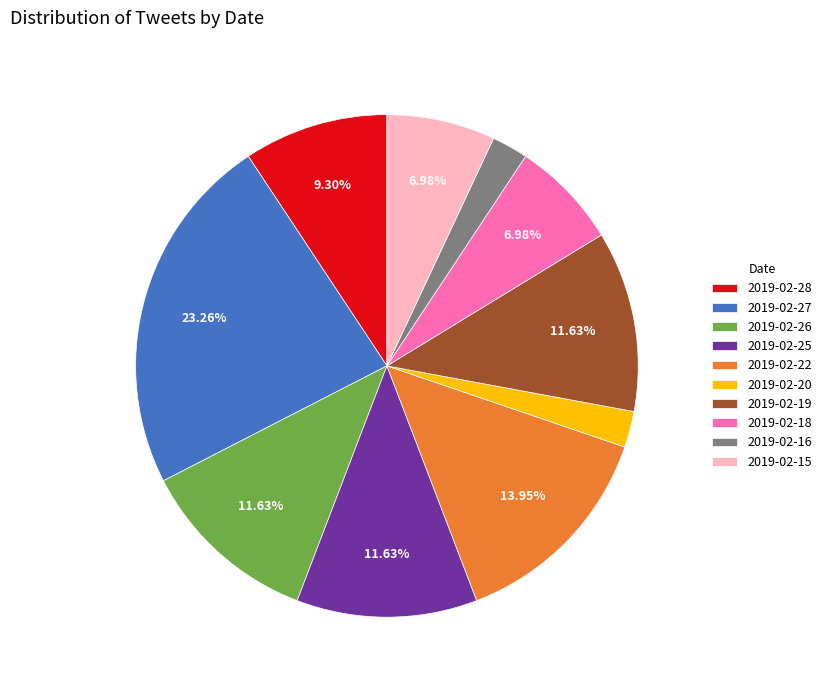

The 2019-02-15 slice represents 7% of the pie. True or false?

True